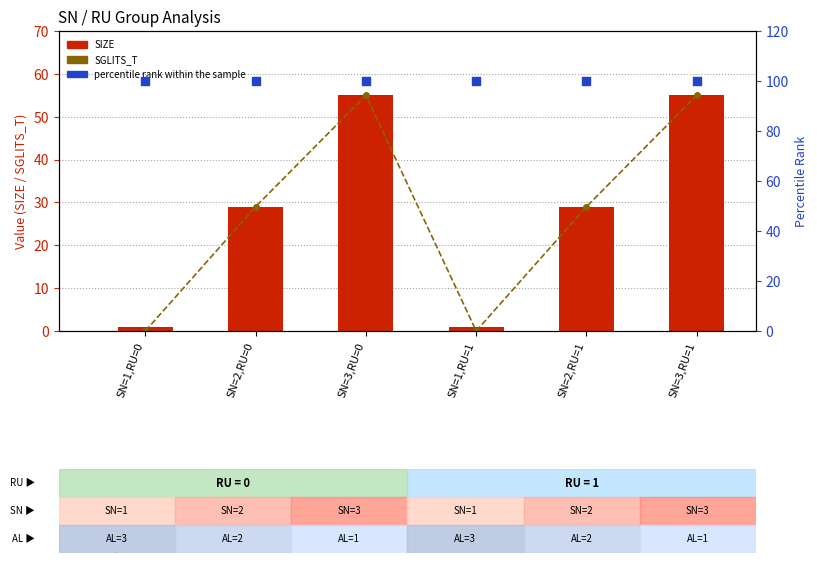

At which category is the sum across all series the highest?

SN=3,RU=0